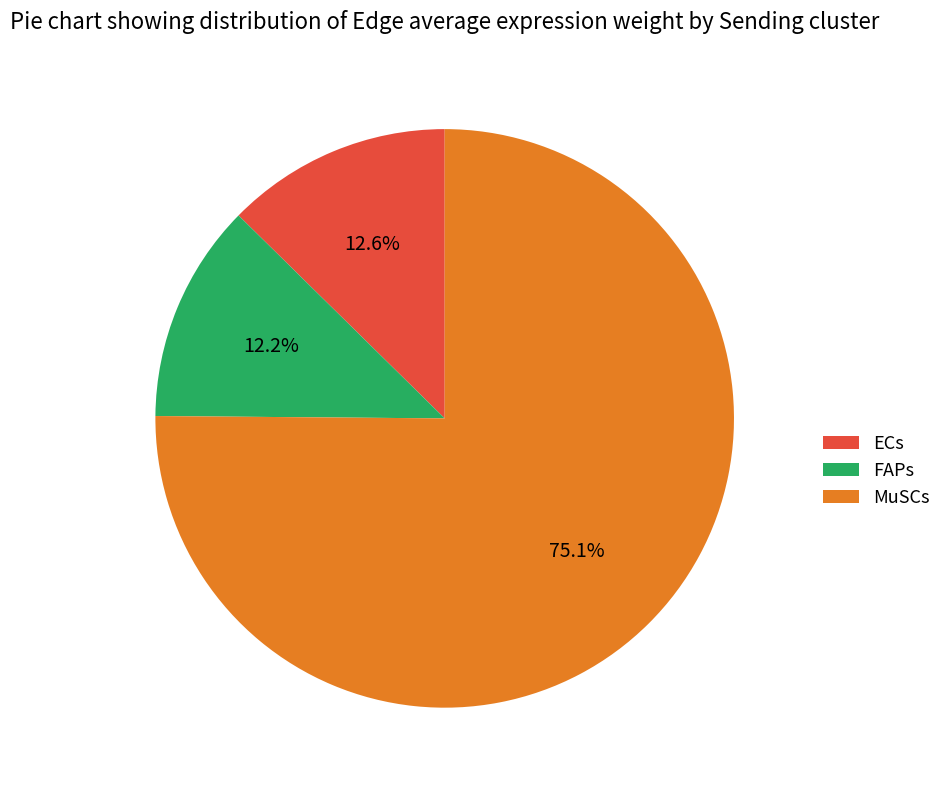

Does any single category account for the majority?

Yes